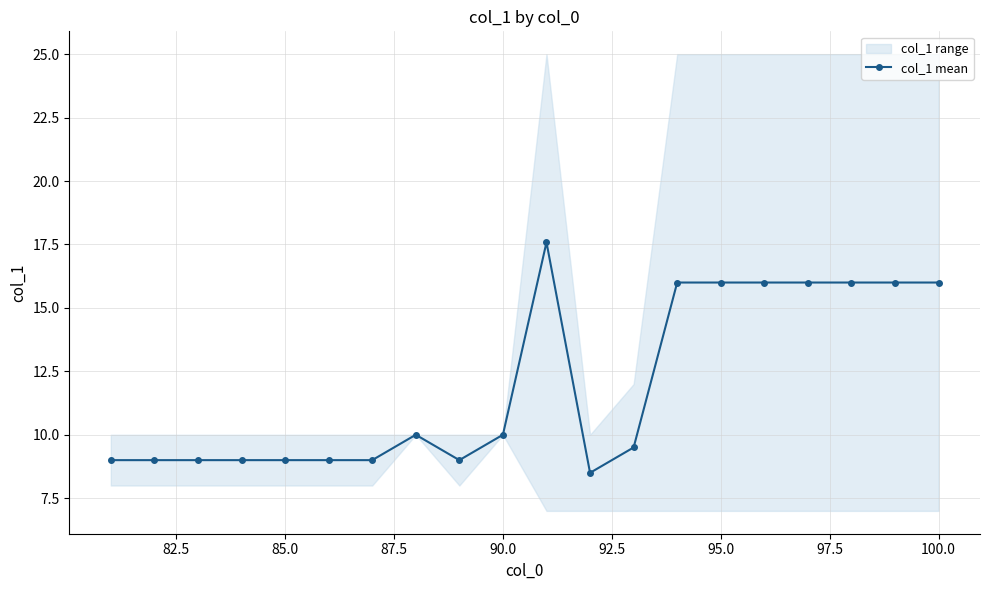

Is it true that col_1 mean equals 10.0 at 90.0?

True